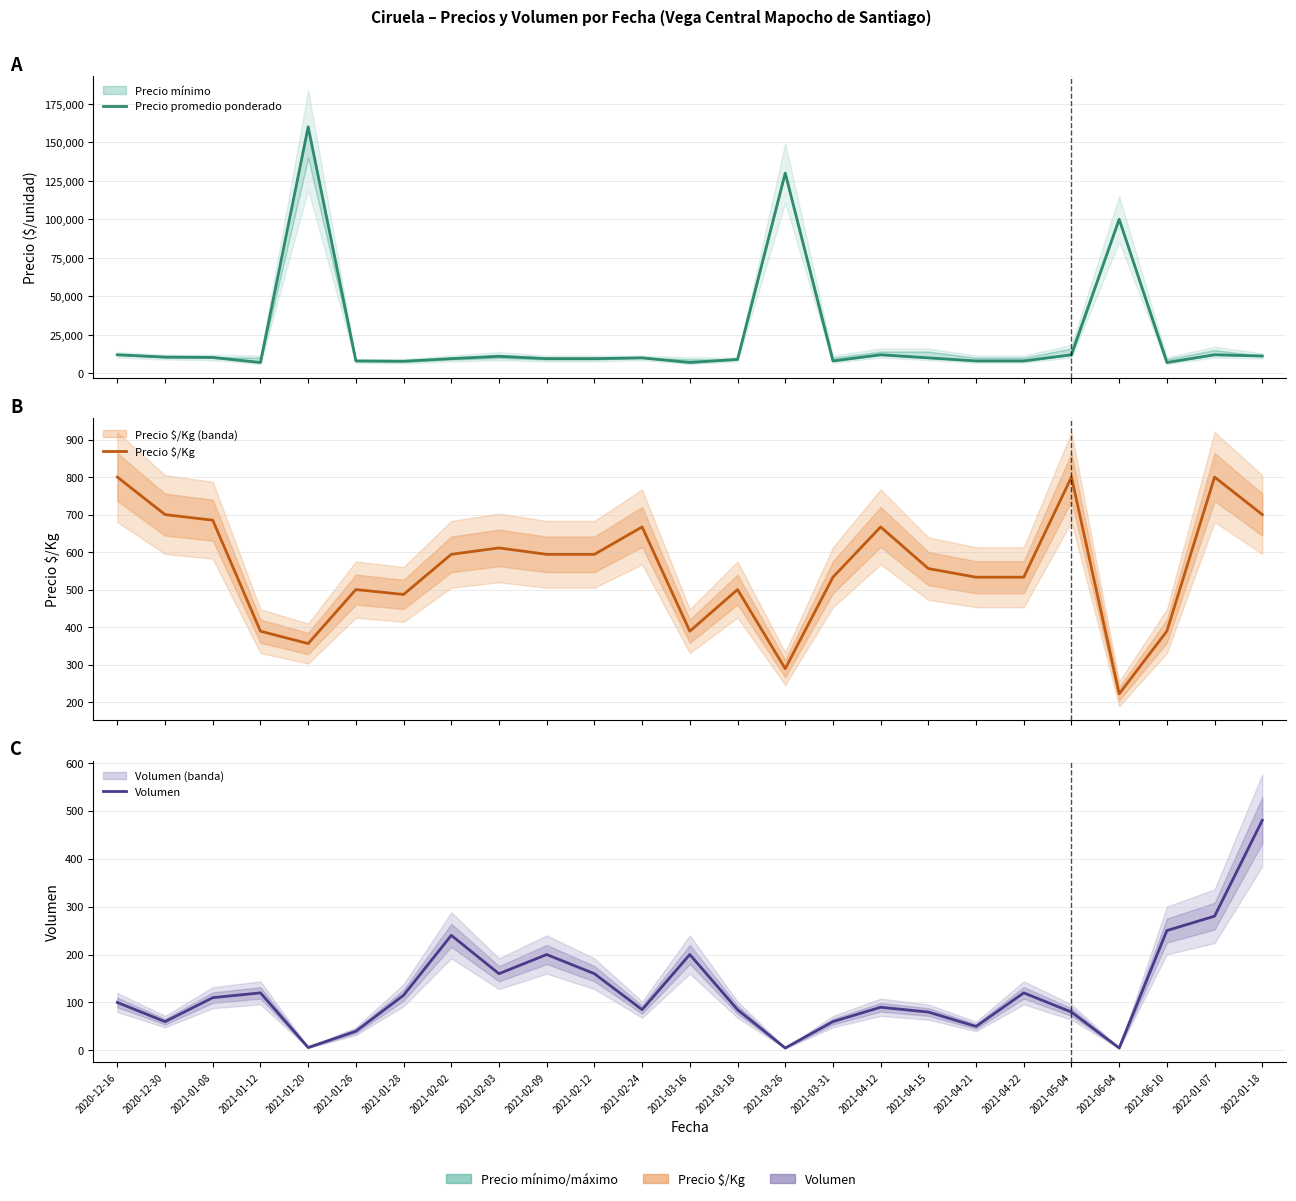

True or false: Precio $/Kg and Precio promedio ponderado intersect in this chart.

False